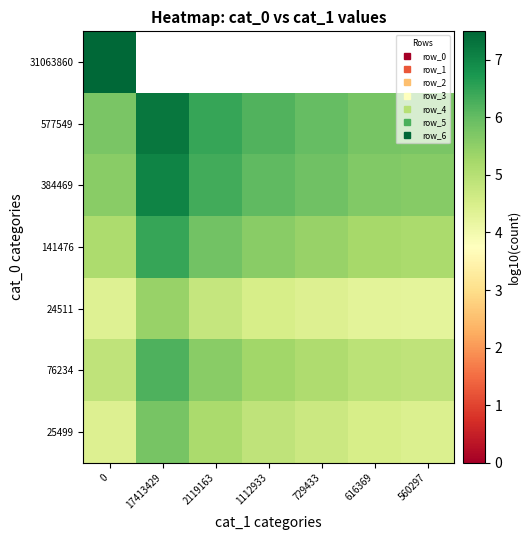

What is the sum of all 25499 values?

33.9